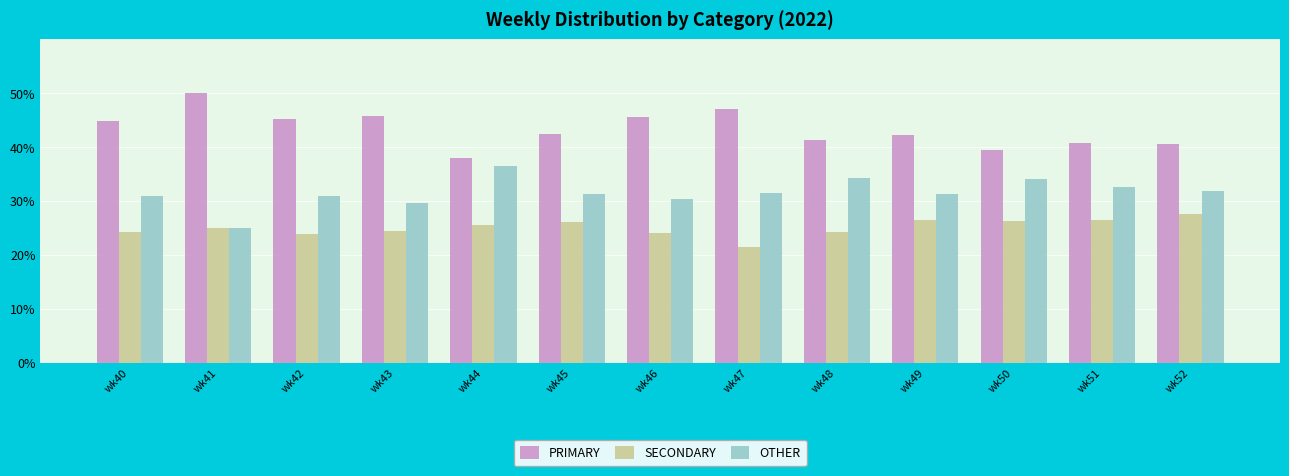

What is the spread (max minus min) of values at wk41?

25.0